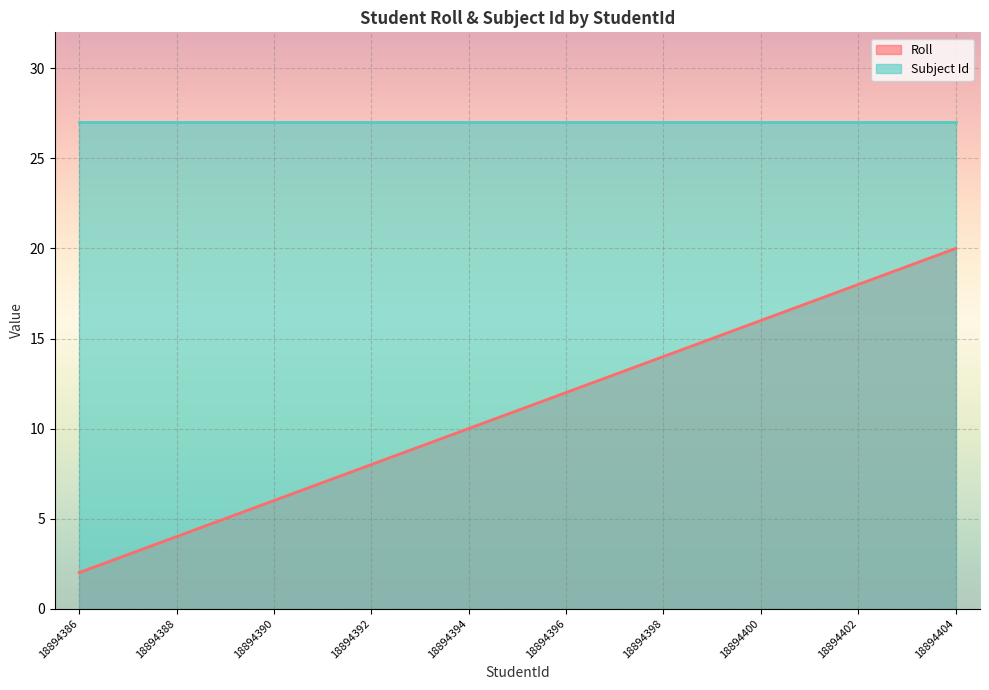

What is the sum of the values at 18894386 and 18894391?

9